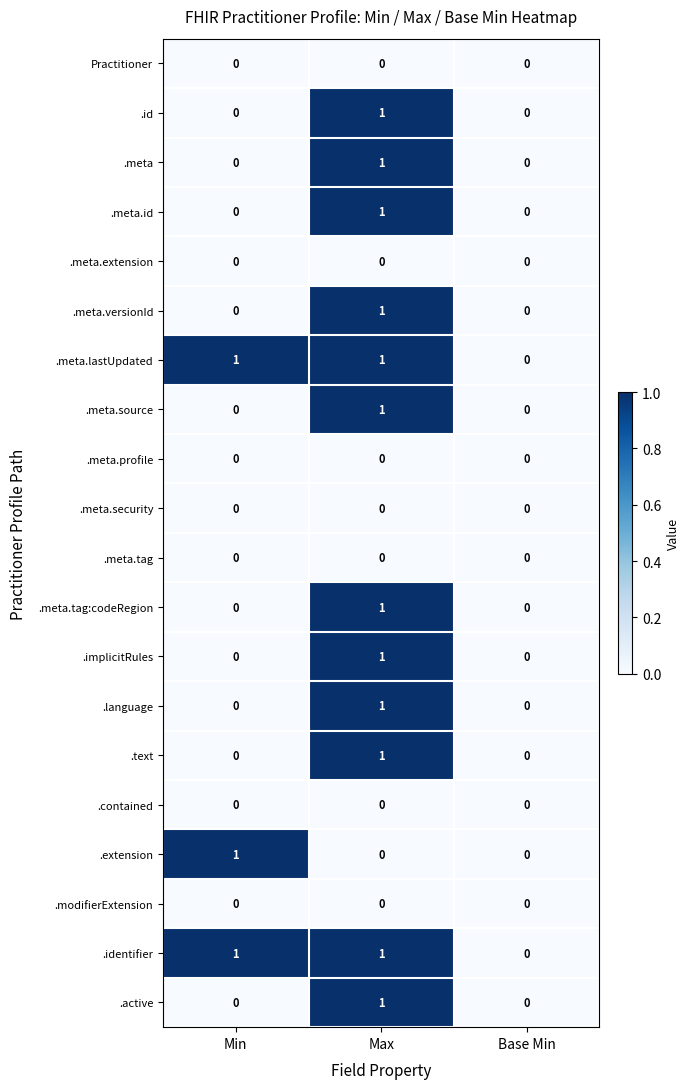

Is it true that .contained equals 0 at Min?

True